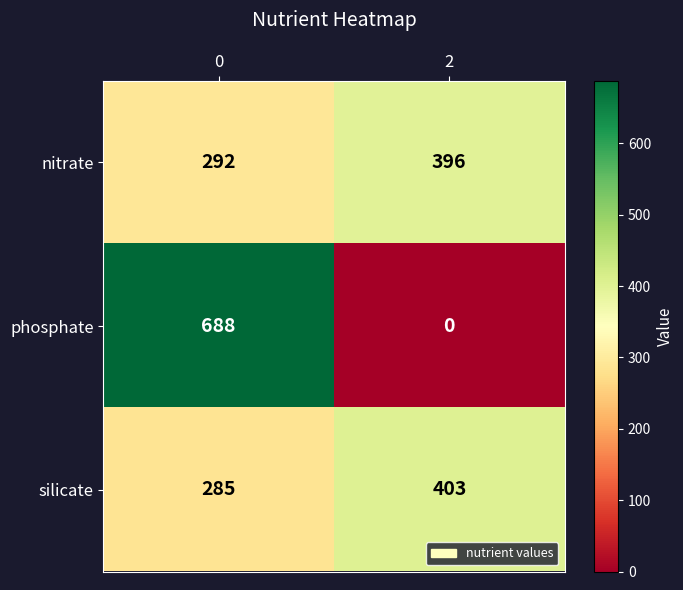

Reading left to right, transcribe all the data shown in this chart.

nitrate: 292	396
phosphate: 688	0
silicate: 285	403